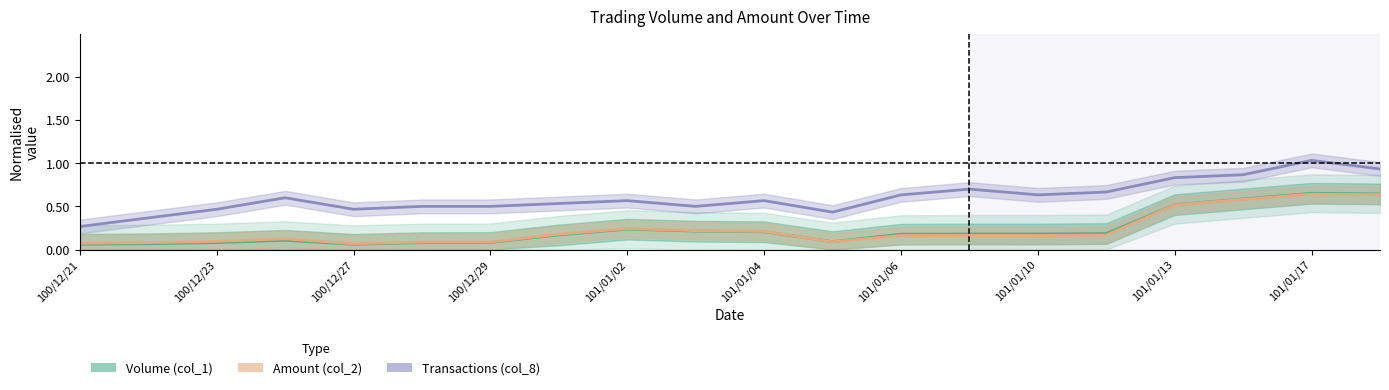

True or false: Transactions (col_8) has more than 0 points higher than both neighbors.

True